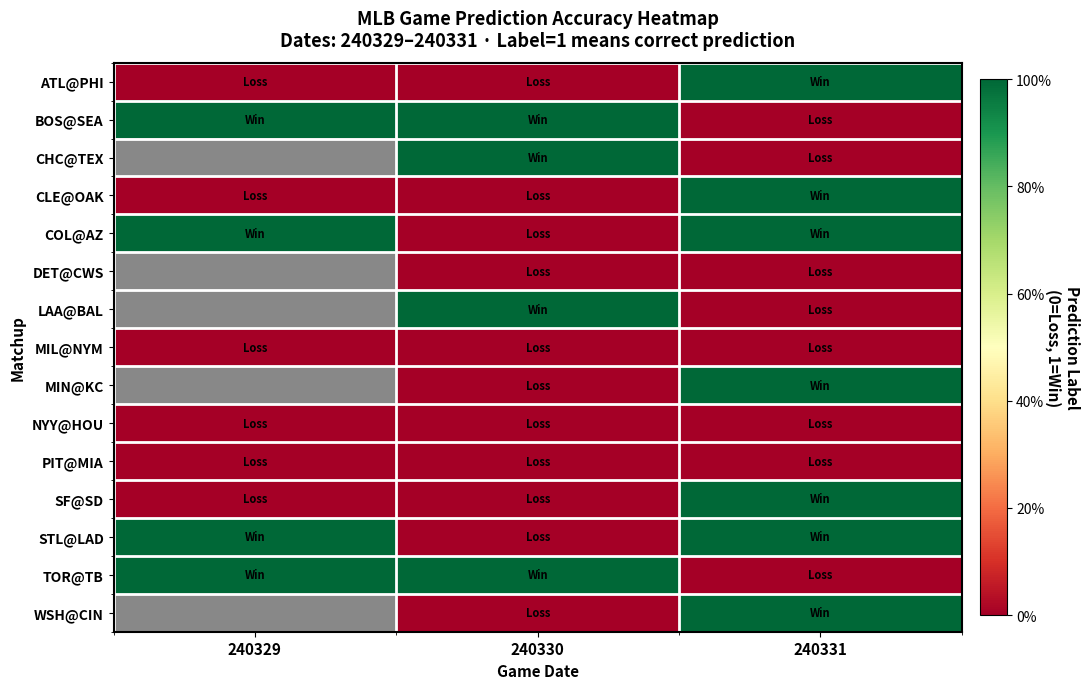

Is the value of DET@CWS at 240331 greater than the value of WSH@CIN at 240331?

No